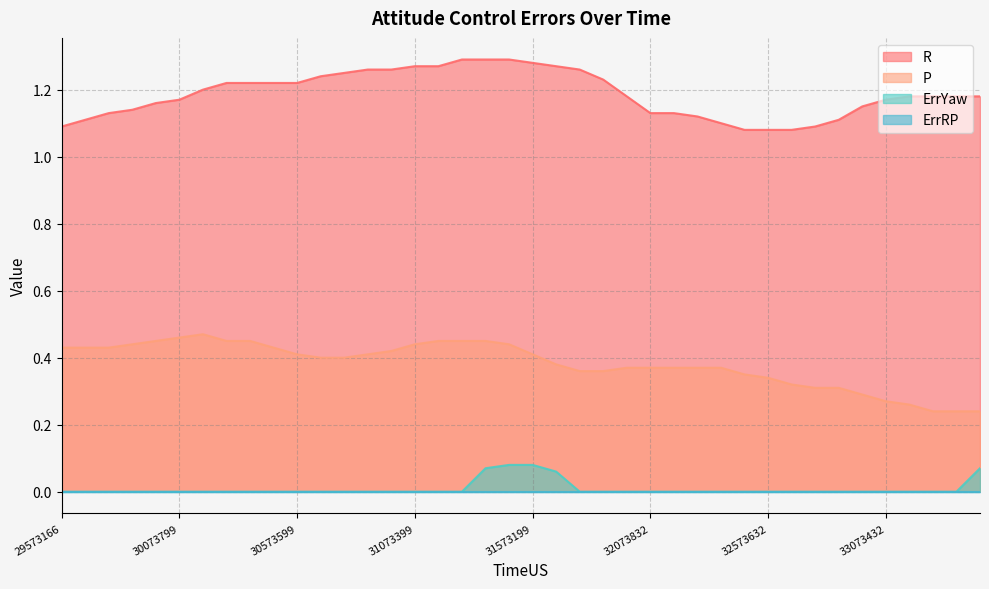

True or false: P has more than 0 points higher than both neighbors.

True